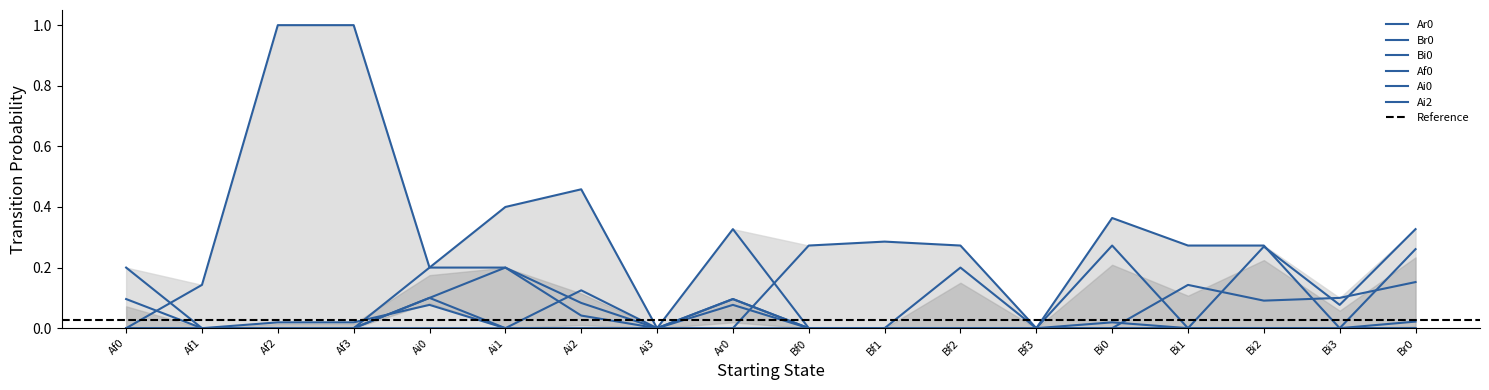

What is the approximate value of Ar0 at Af0?

0.1